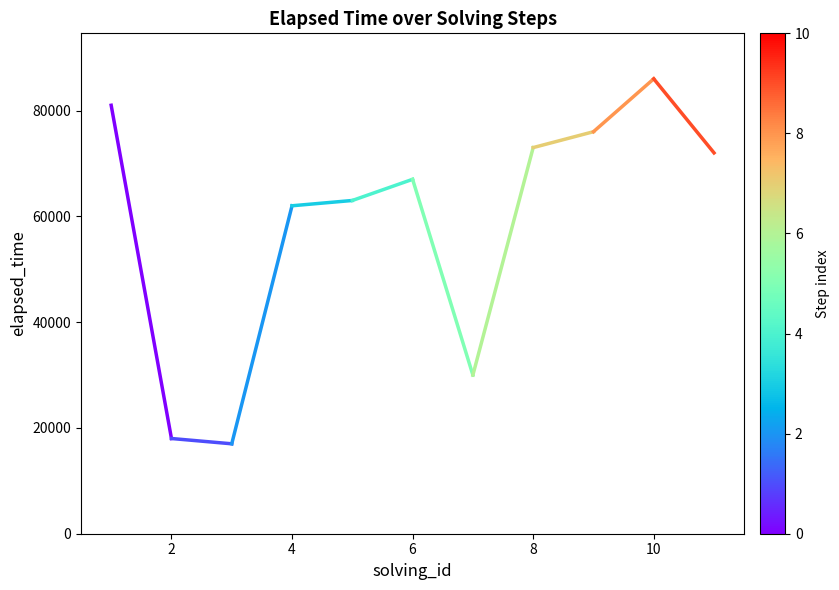

Which has a higher value, 1 or 10?

10